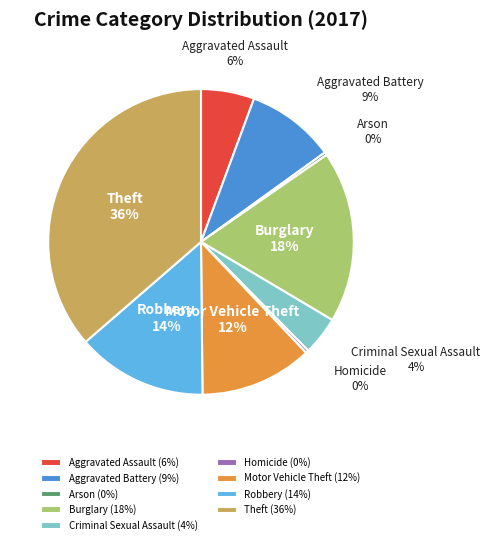

To the nearest percent, what is the difference between the Motor Vehicle Theft and Theft slice percentages?

24%